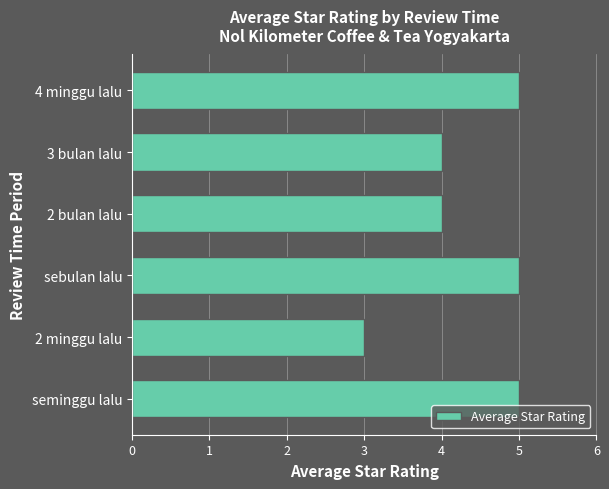

Read the value at sebulan lalu.

5